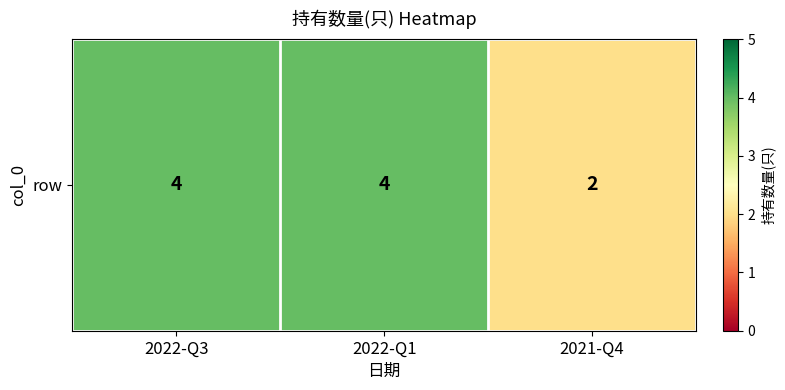

Count the number of data series in this chart.

1